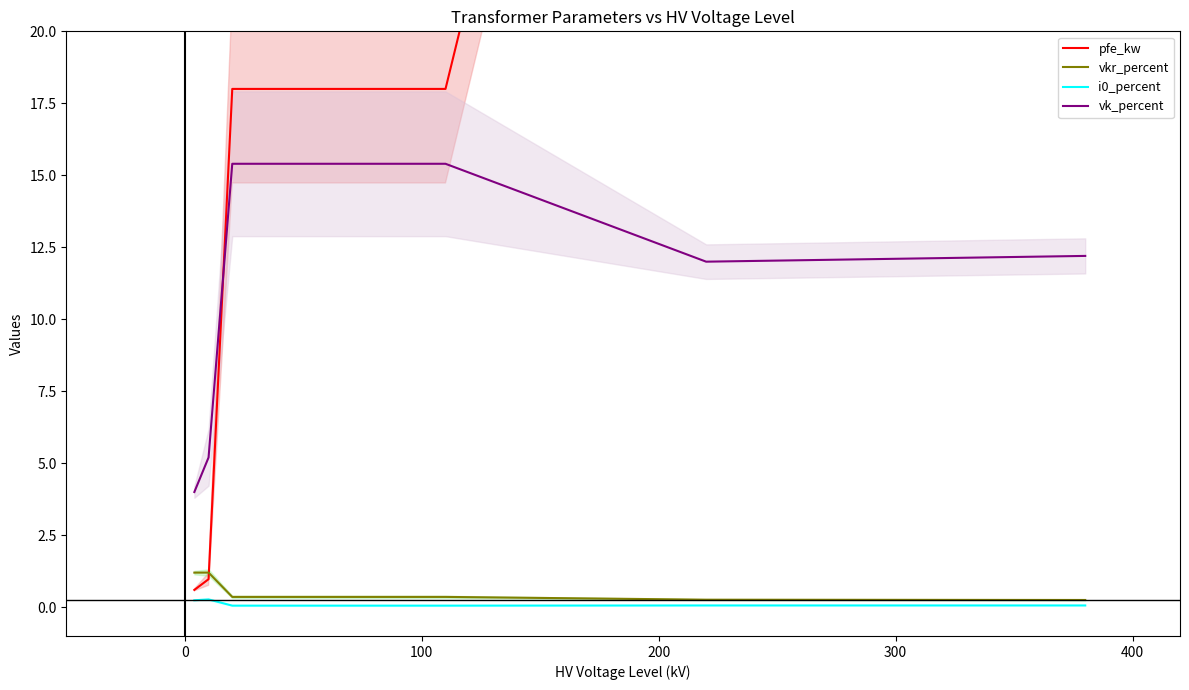

What is the lowest value of the vk_percent series?

4.0